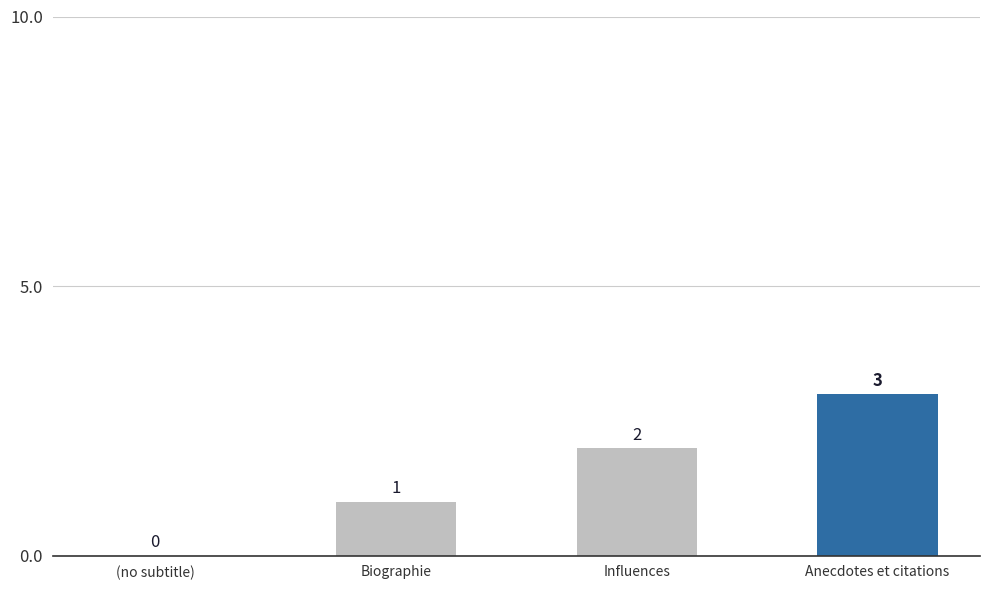

What is the greatest value displayed?

3